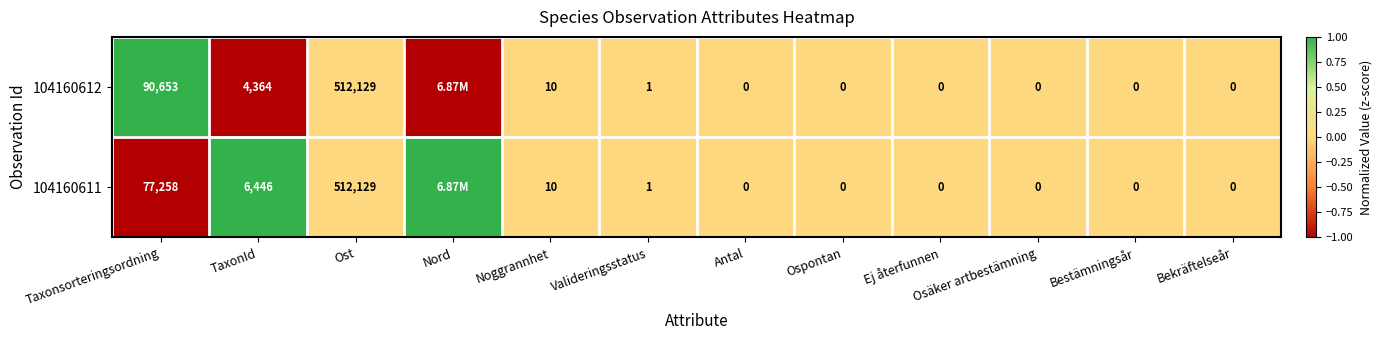

At Taxonsorteringsordning, list the series in order from largest to smallest.

104160612, 104160611